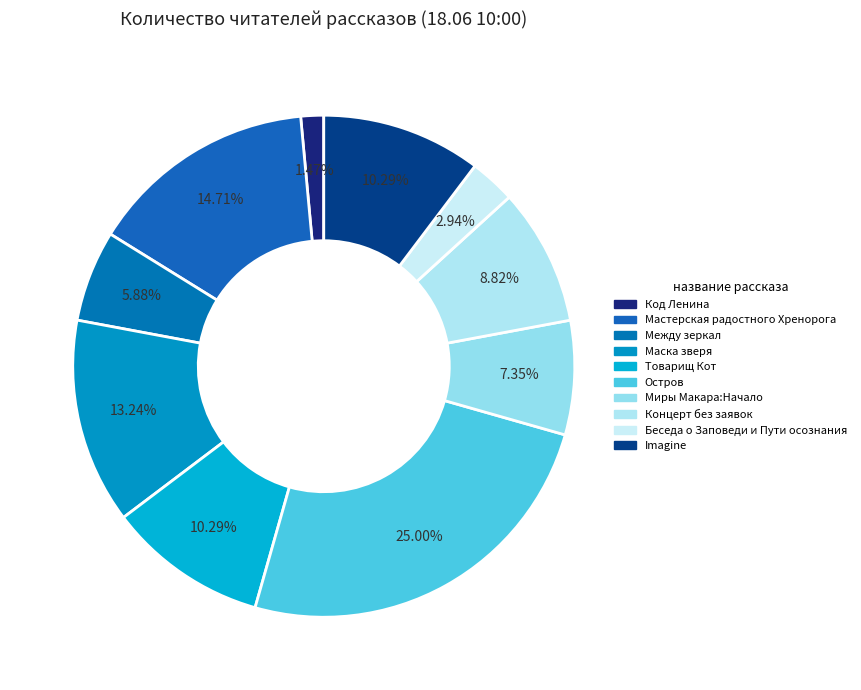

How many segments does this pie chart have?

10